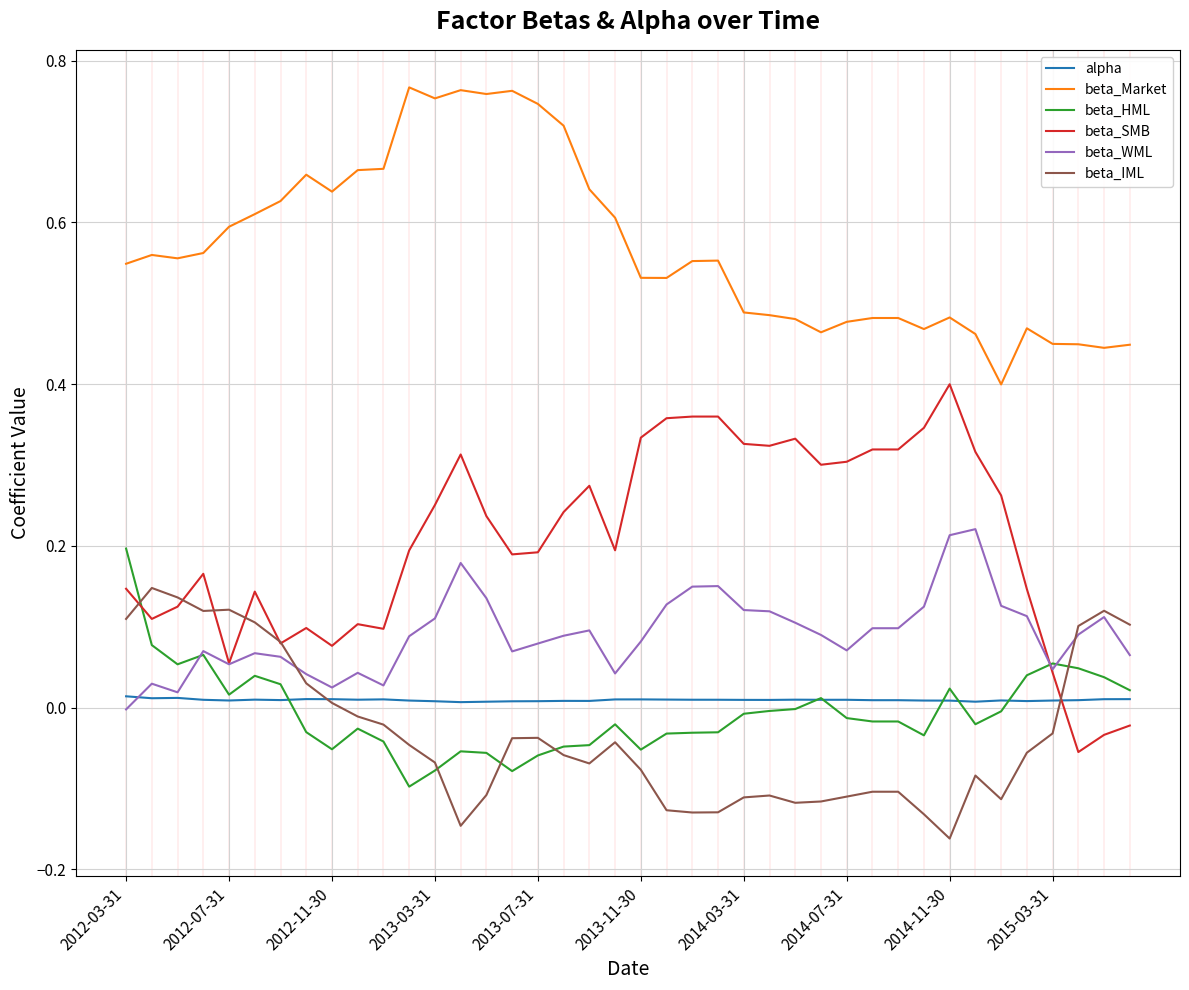

Which series has the widest spread of values?

beta_SMB